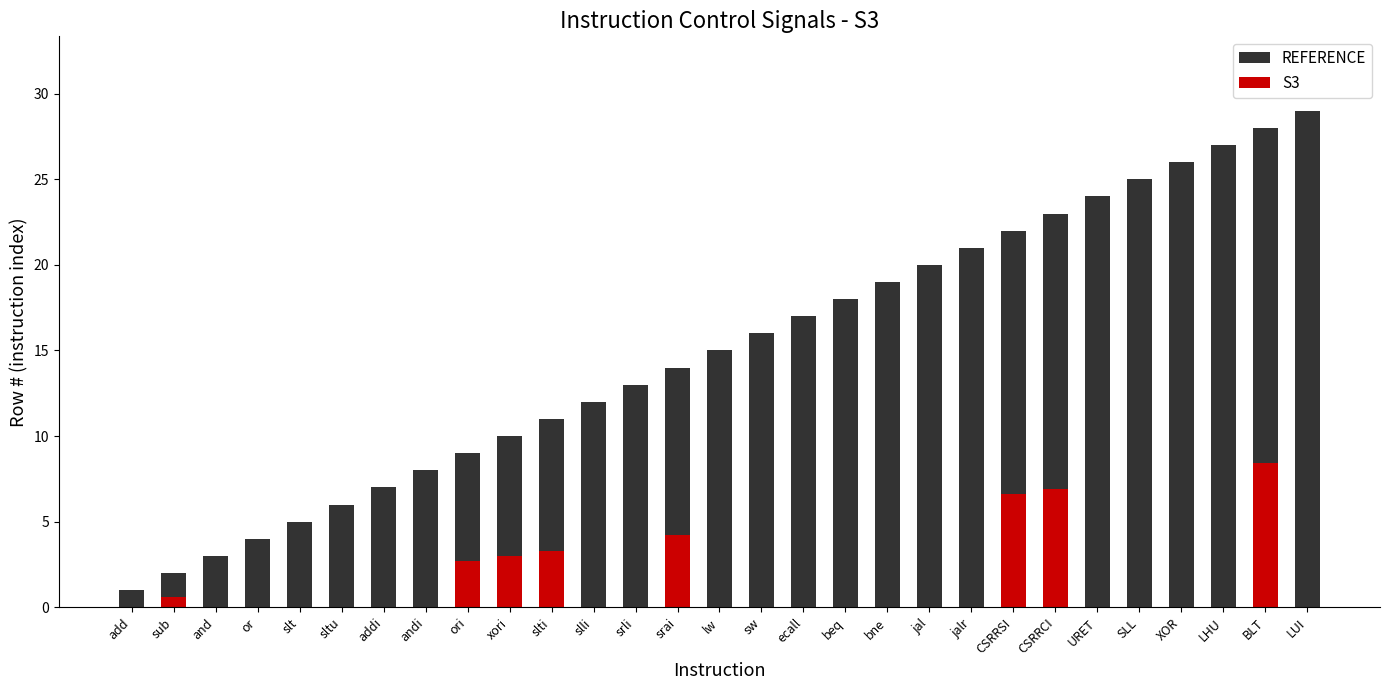

The value of REFERENCE at BLT is 14.3. True or false?

False